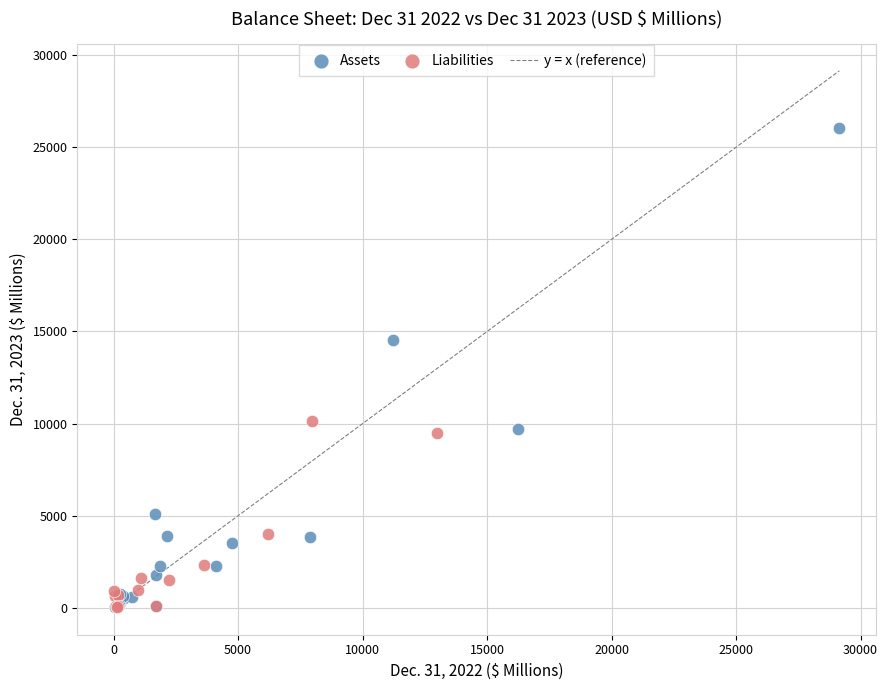

Which series has the widest spread of Y values?

Assets